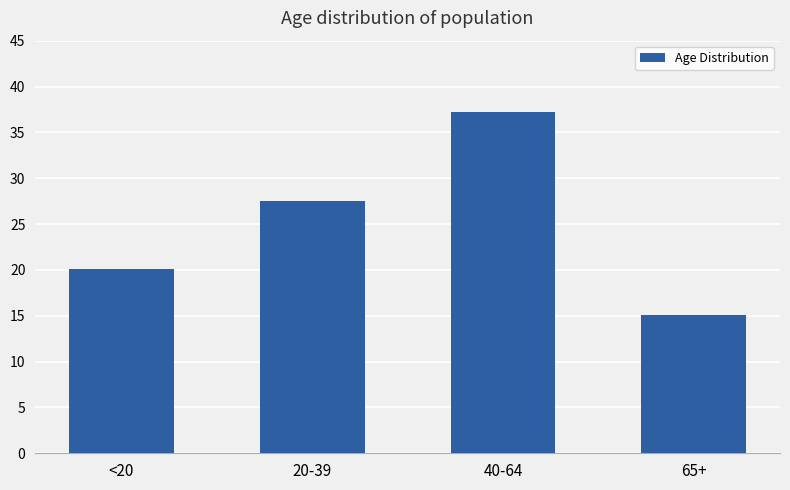

Does the chart contain any negative values?

No